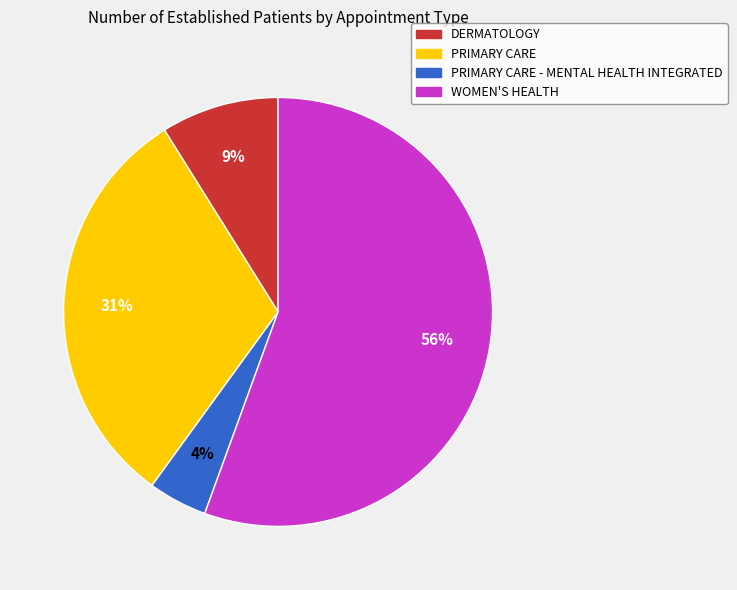

To the nearest percent, what is the average slice percentage?

25%